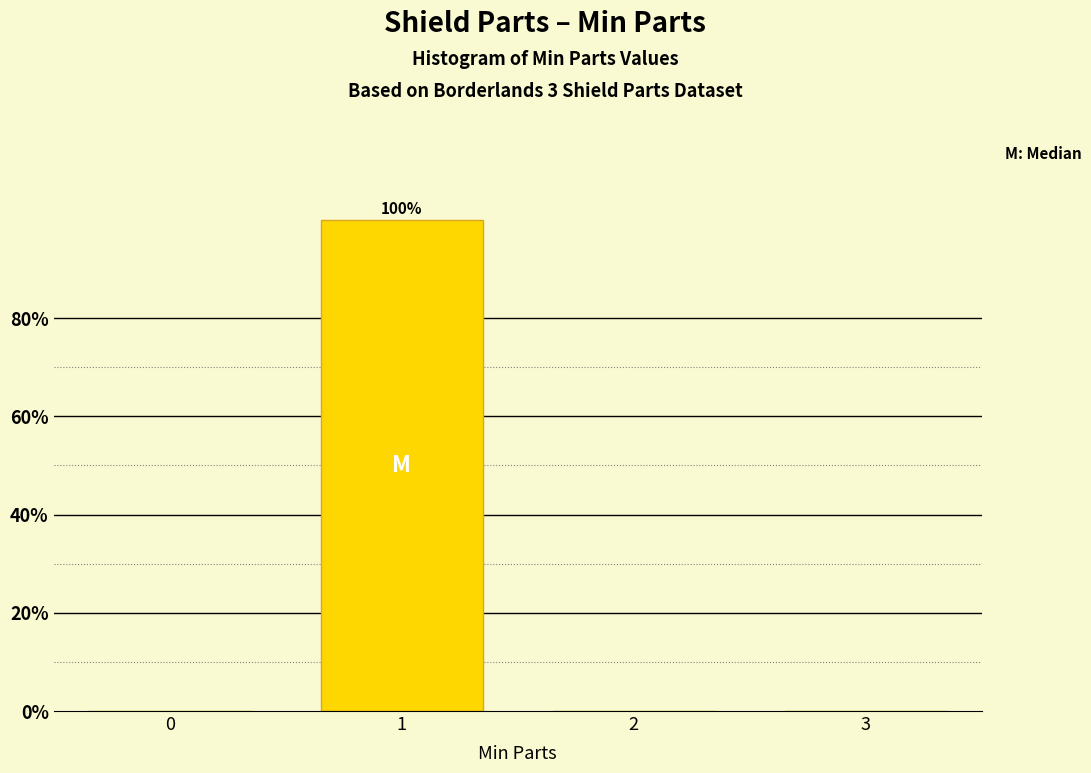

Reading right to left, extract all data points from this chart.

3=0	2=0	1=100	0=0